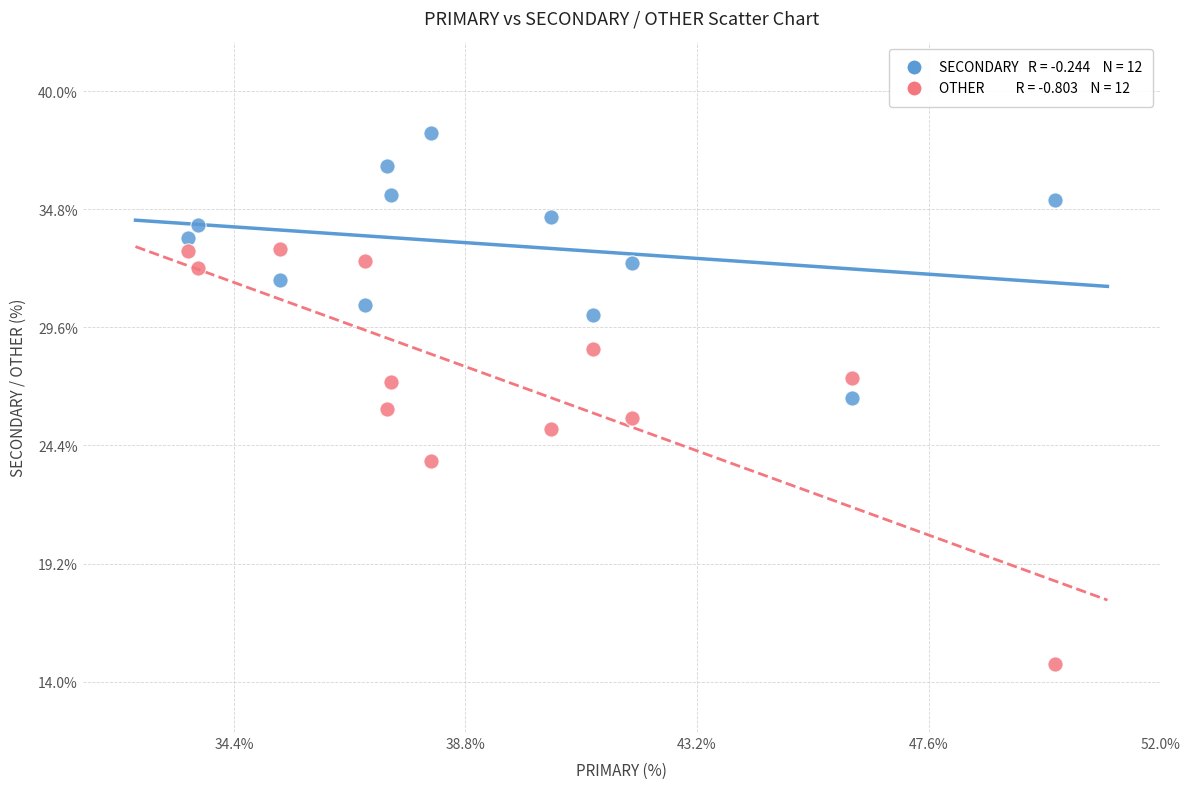

Across all data points, what is the range of Y values (max minus min)?

23.4